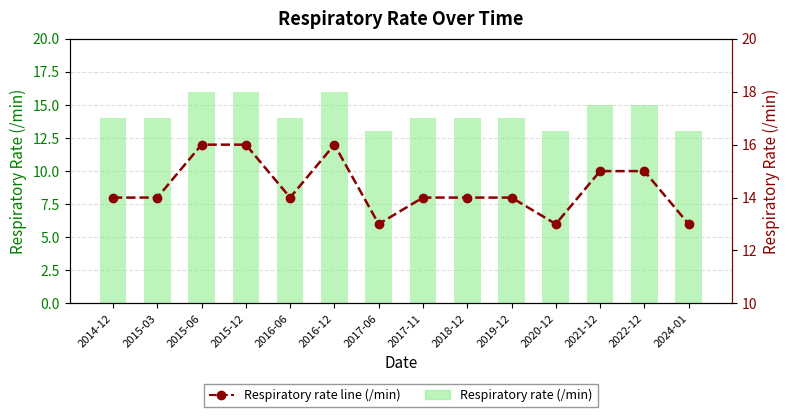

Reading right to left, transcribe all the data shown in this chart.

2024-01=13	2022-12=15	2021-12=15	2020-12=13	2019-12=14	2018-12=14	2017-11=14	2017-06=13	2016-12=16	2016-06=14	2015-12=16	2015-06=16	2015-03=14	2014-12=14